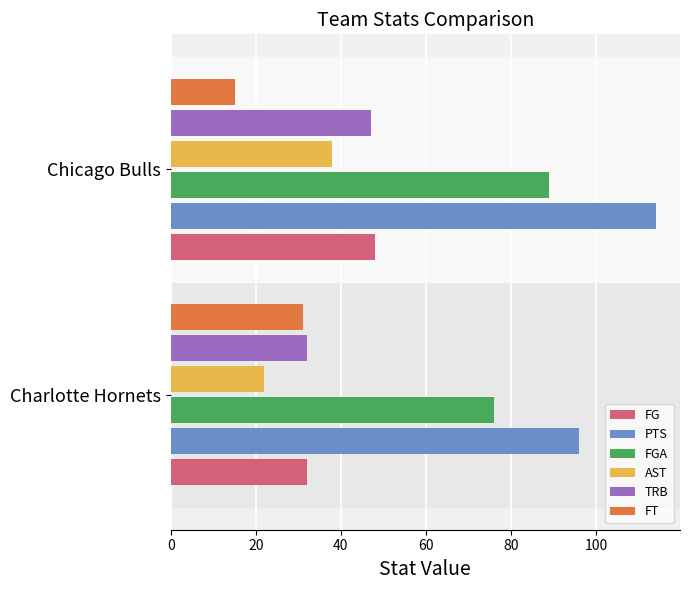

Which category has the highest value in the FGA series?

Chicago Bulls